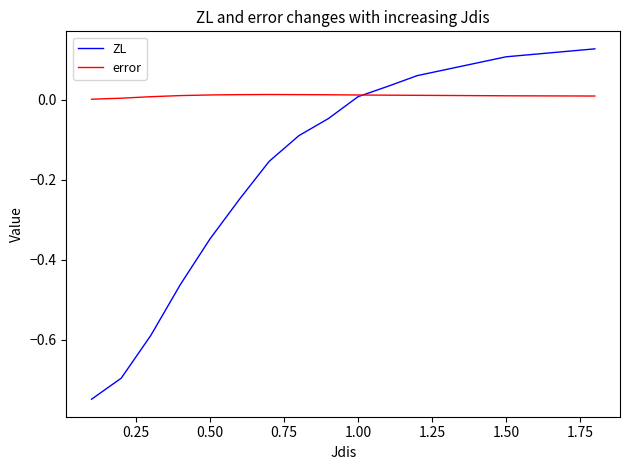

Which series has the widest spread of values?

ZL